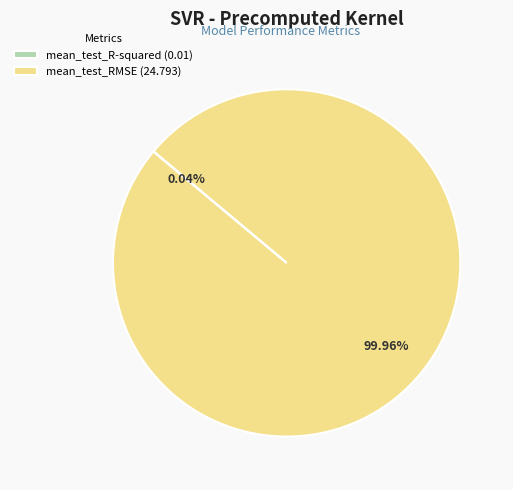

To the nearest percent, what portion does mean_test_RMSE represent?

100%